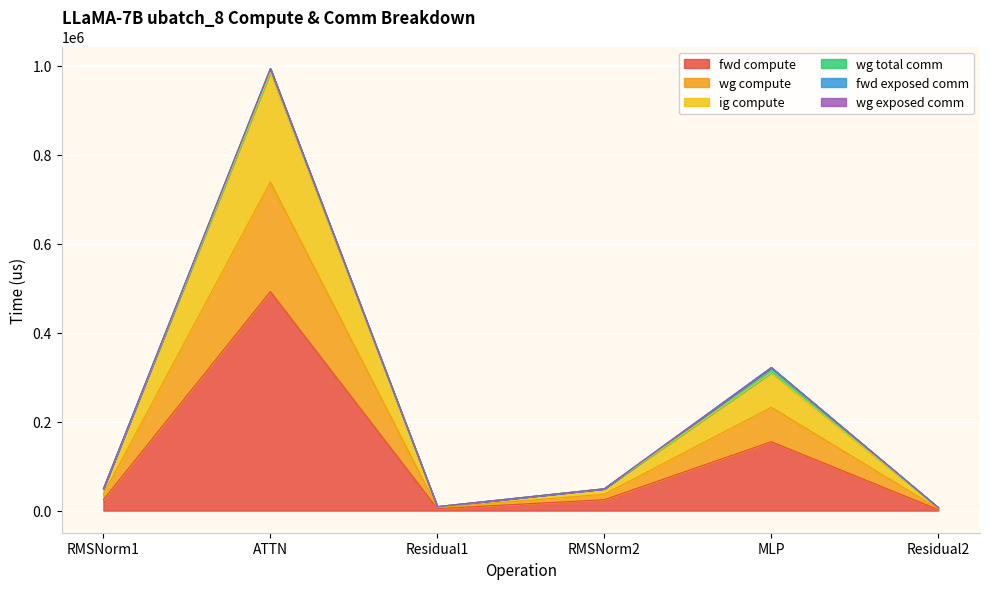

Does the chart display data point markers on the line(s)?

No